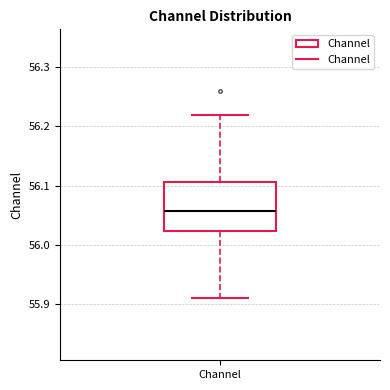

Transcribe this box plot: give where the median line is, the range the box spans, and where the two whiskers end, as read against the y-axis. The values are not printed on the chart, so give them approximately, as read against the axis.

median 56.06, box 56.02 to 56.11, whiskers 55.91 to 56.22